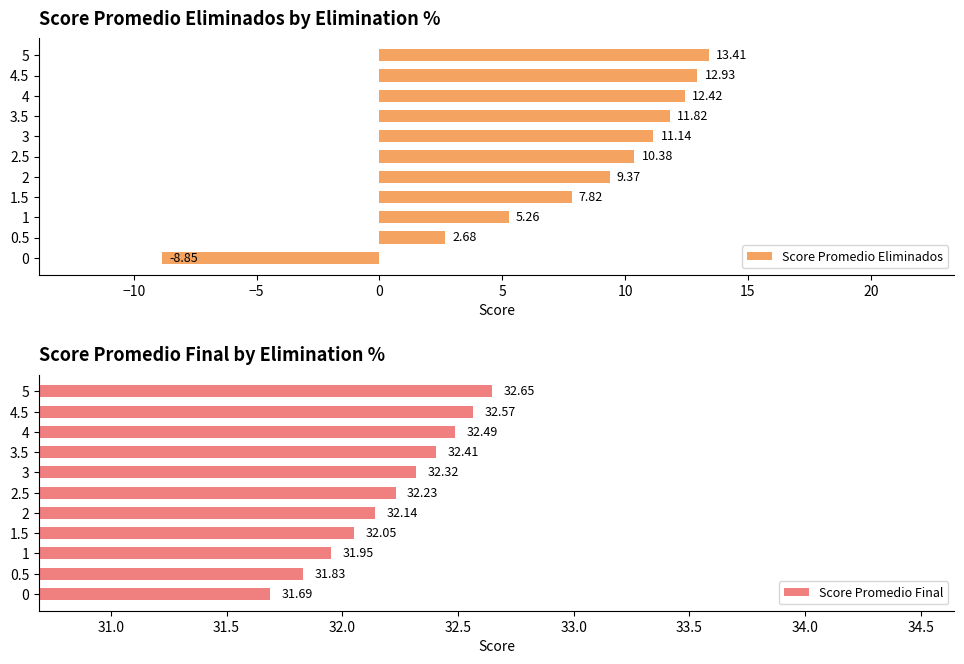

What is the difference between the maximum and minimum values in the Score Promedio Eliminados series?

22.3